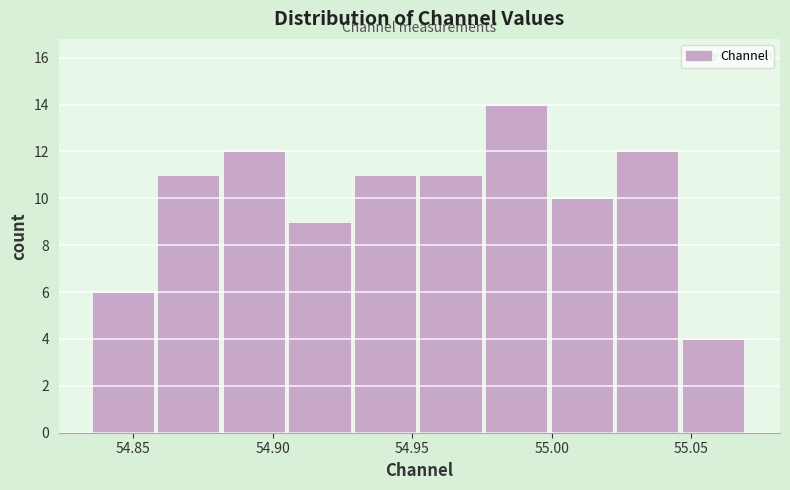

Reading left to right, transcribe this chart: for each bar, give the range it covers on the x-axis and its height. Neither the bar edges nor the heights are printed on the chart, so give them approximately, as read against the axes.

54.835 to 54.860: 6
54.860 to 54.880: 11
54.880 to 54.905: 12
54.905 to 54.930: 9
54.930 to 54.955: 11
54.955 to 54.975: 11
54.975 to 55.000: 14
55.000 to 55.025: 10
55.025 to 55.045: 12
55.045 to 55.070: 4